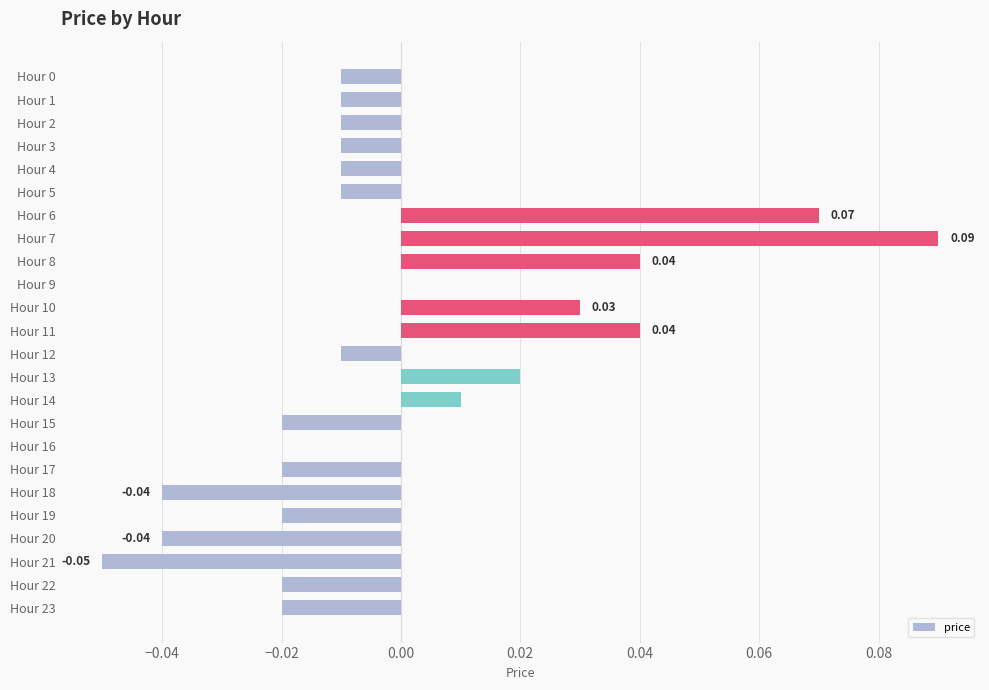

Between Hour 19 and Hour 14, which is larger?

Hour 14